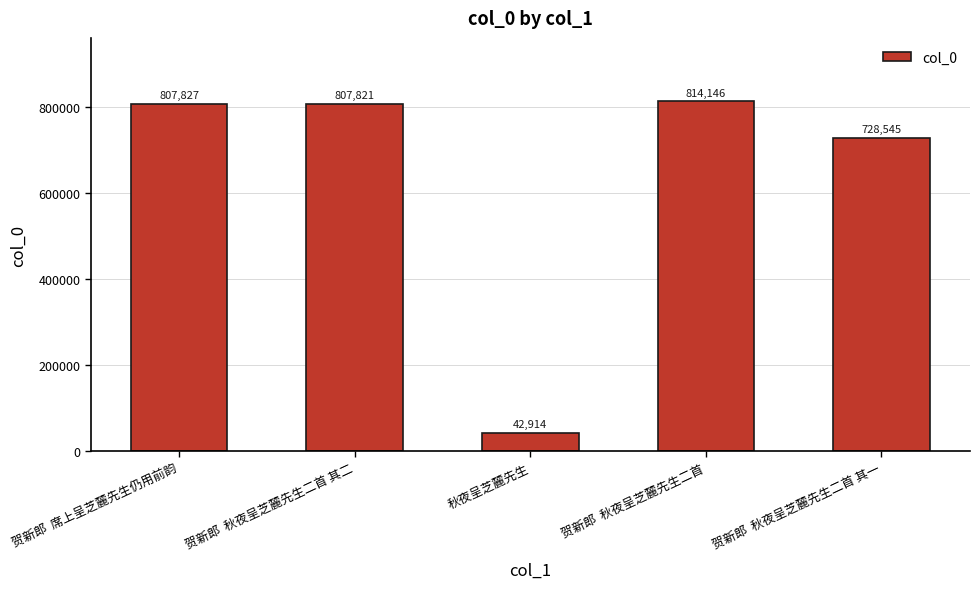

At which label is the value closest to 428530?

贺新郎  秋夜呈芝麓先生二首 其一